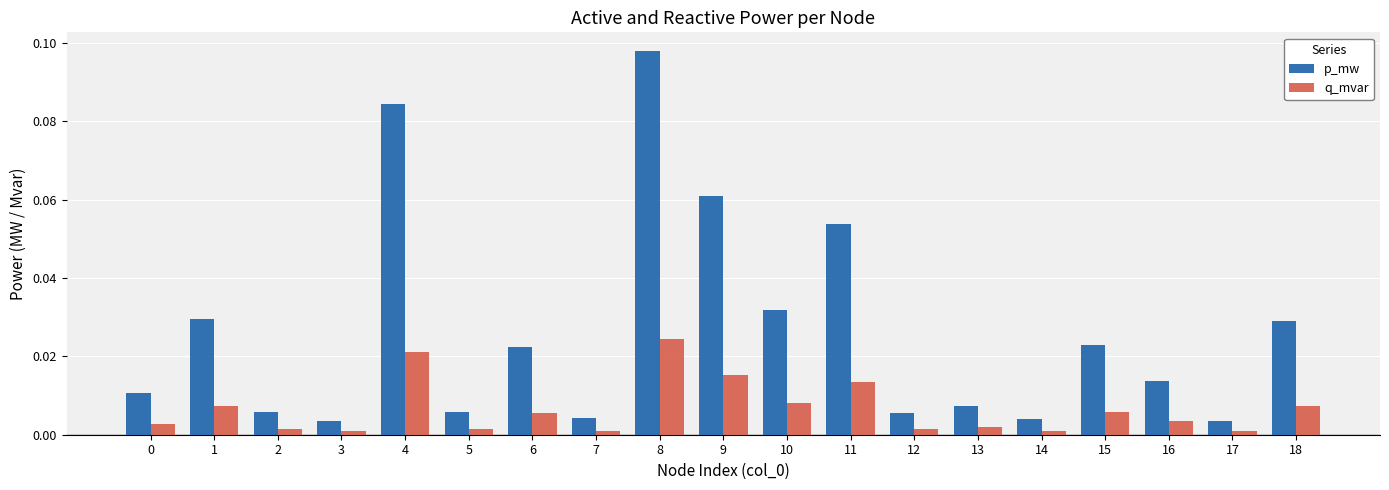

Which label corresponds to the largest value in the chart?

8